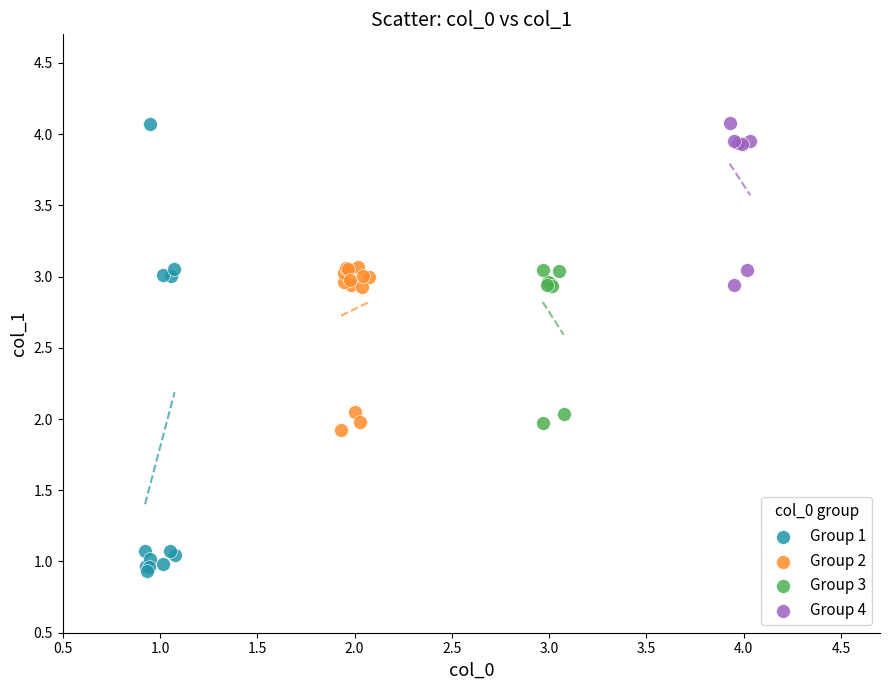

Which series contains the lowest Y value?

Group 1